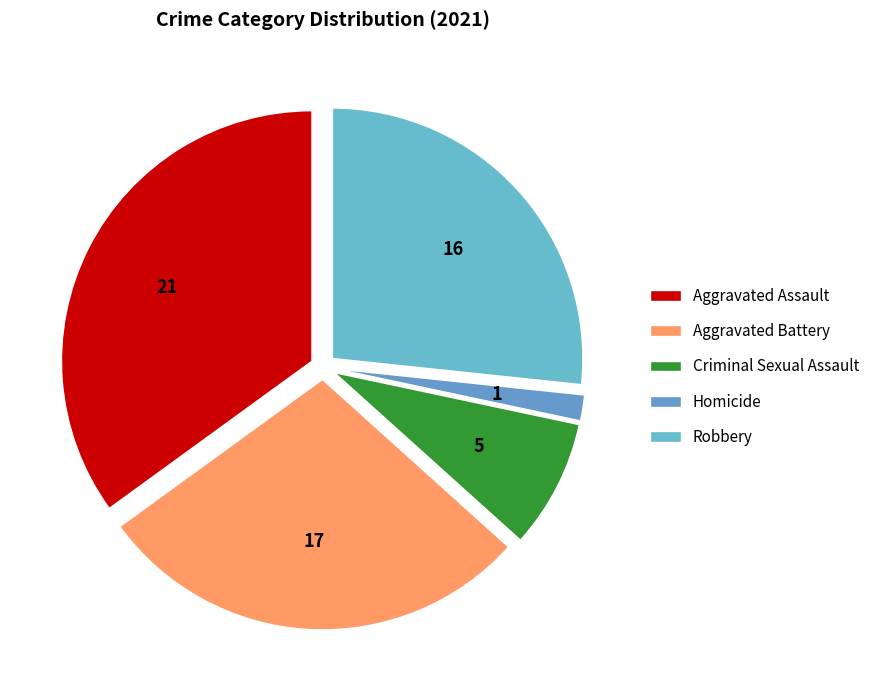

Does Aggravated Assault represent more than half of the total?

No